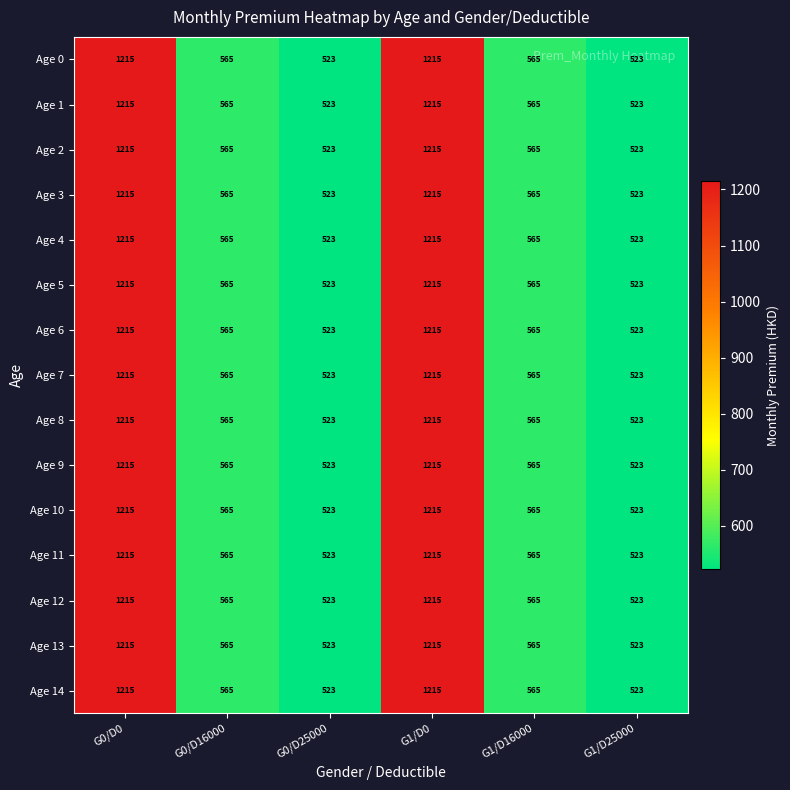

The value of Age 0 at G1/D25000 is 523. True or false?

True